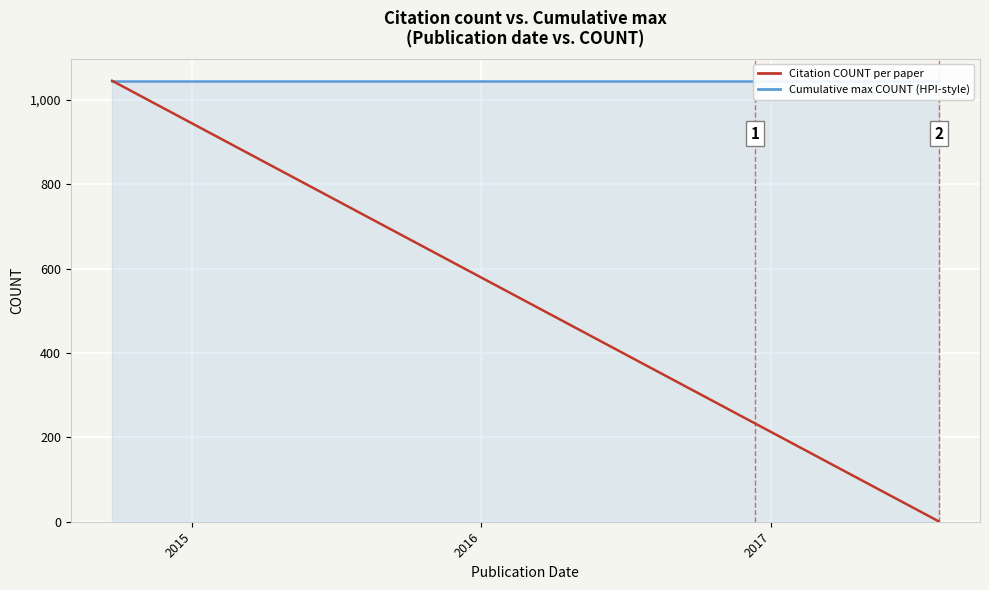

True or false: Citation COUNT per paper and Cumulative max COUNT (HPI-style) intersect in this chart.

False